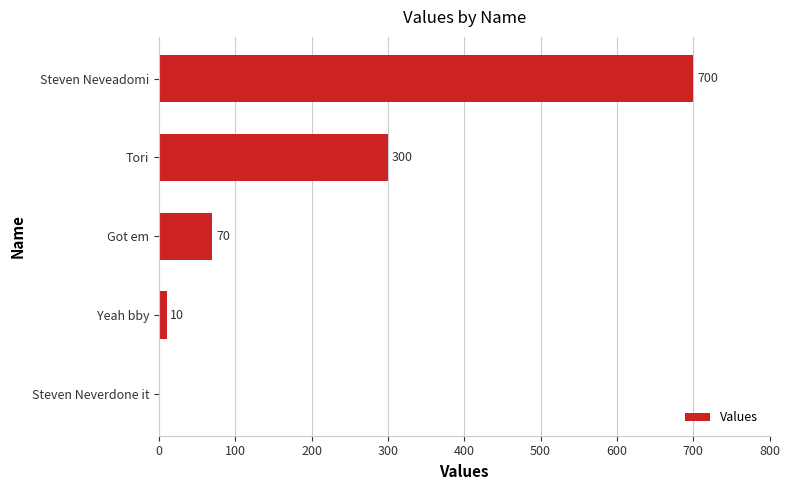

Which category has the highest value across all series?

Steven Neveadomi